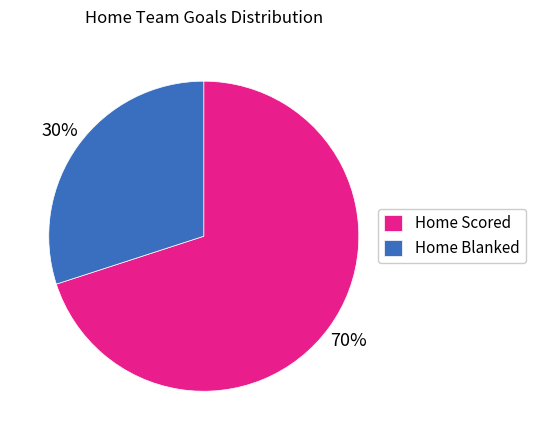

To the nearest percent, what is the average slice percentage?

50%